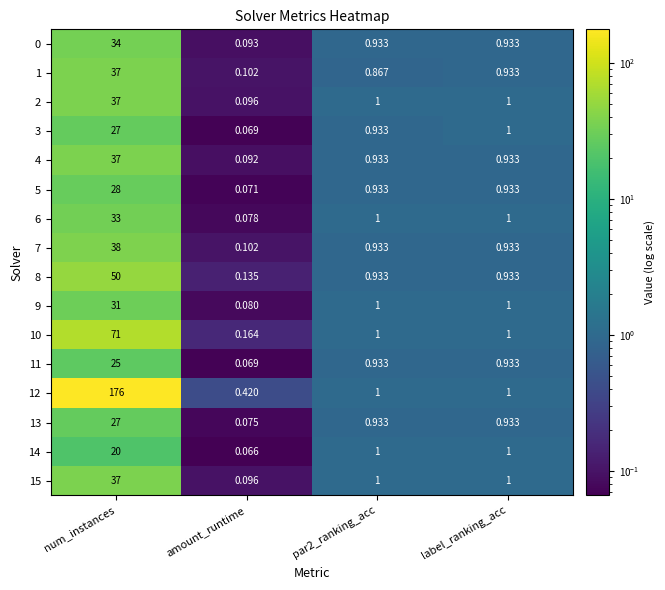

At how many categories does at least one series exceed 122?

1